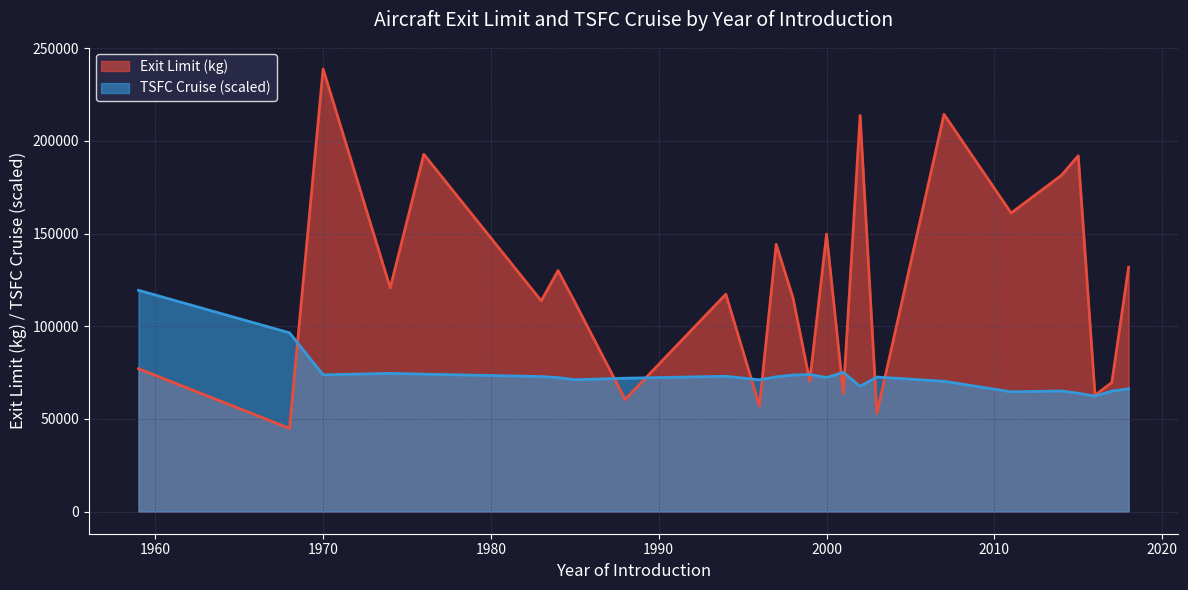

Which series has the largest range (max minus min)?

Exit Limit (kg)